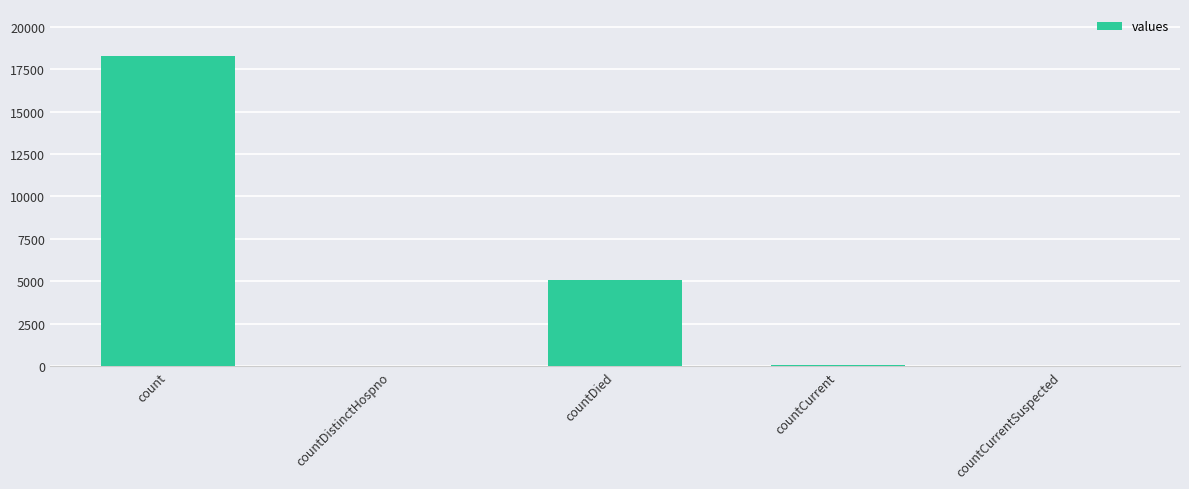

At which label does the data first exceed 57?

count